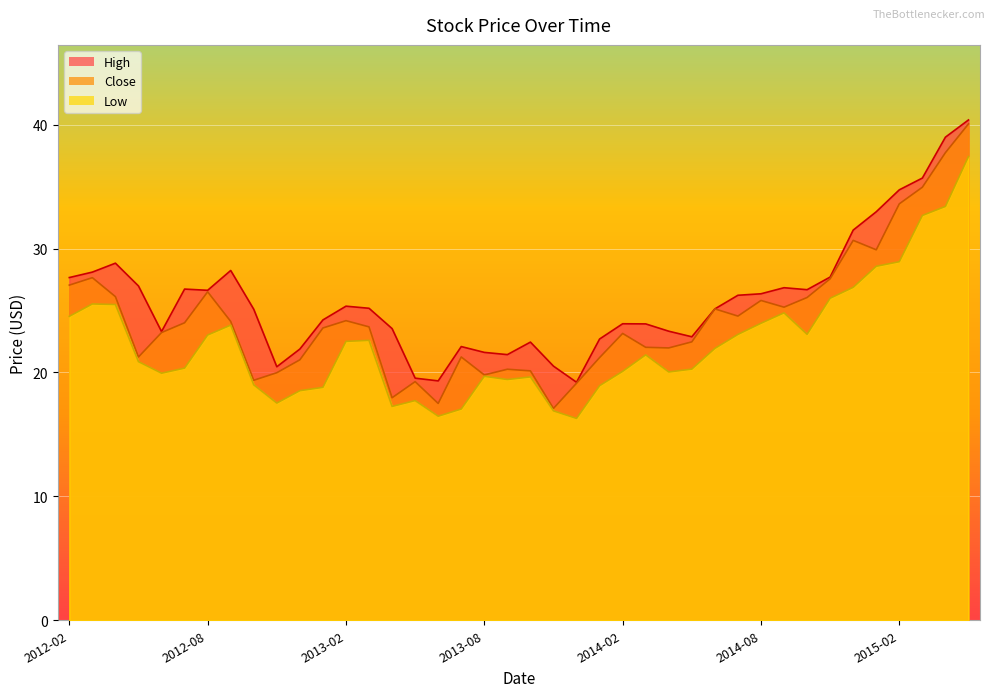

What value does the Low series have at 2014-10?

23.1